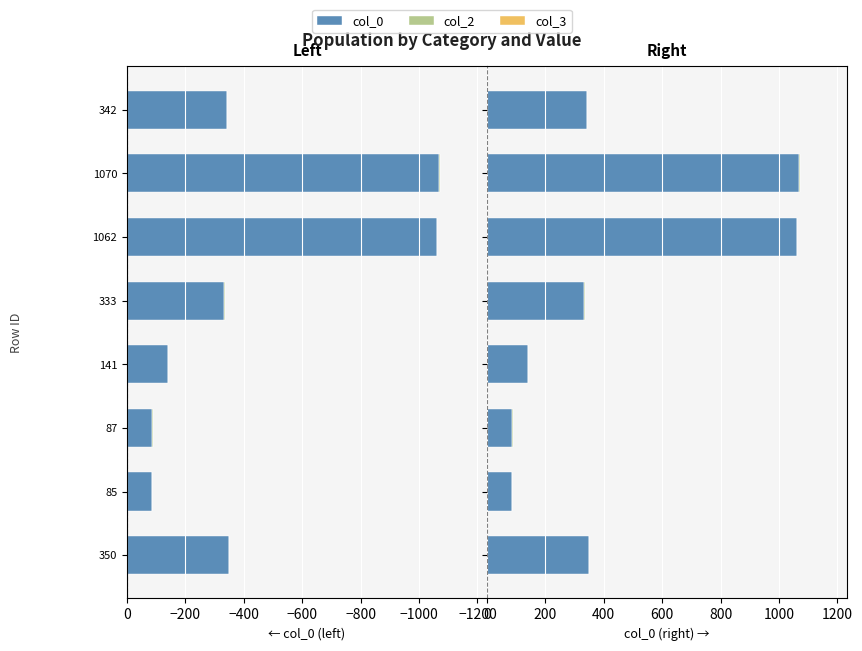

Which series has the largest total across all categories?

col_0